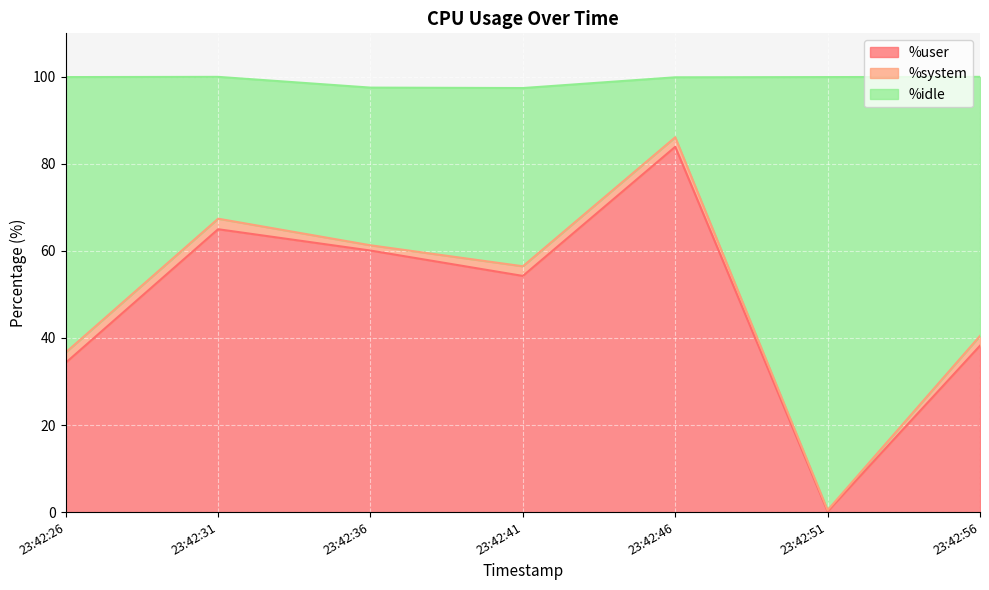

Where is the first local minimum for %idle?

23:42:41